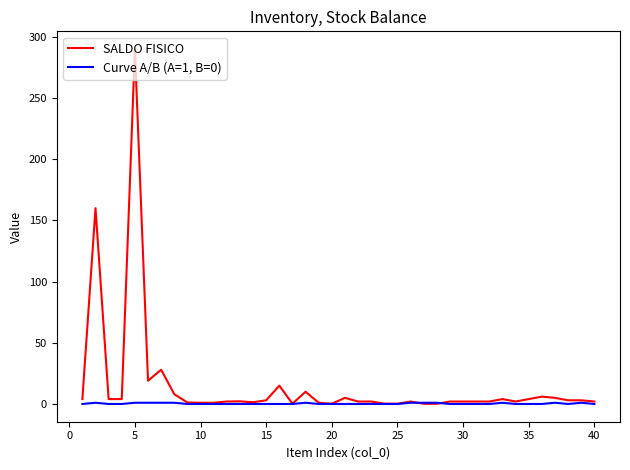

Which series has the largest total across all categories?

SALDO FISICO